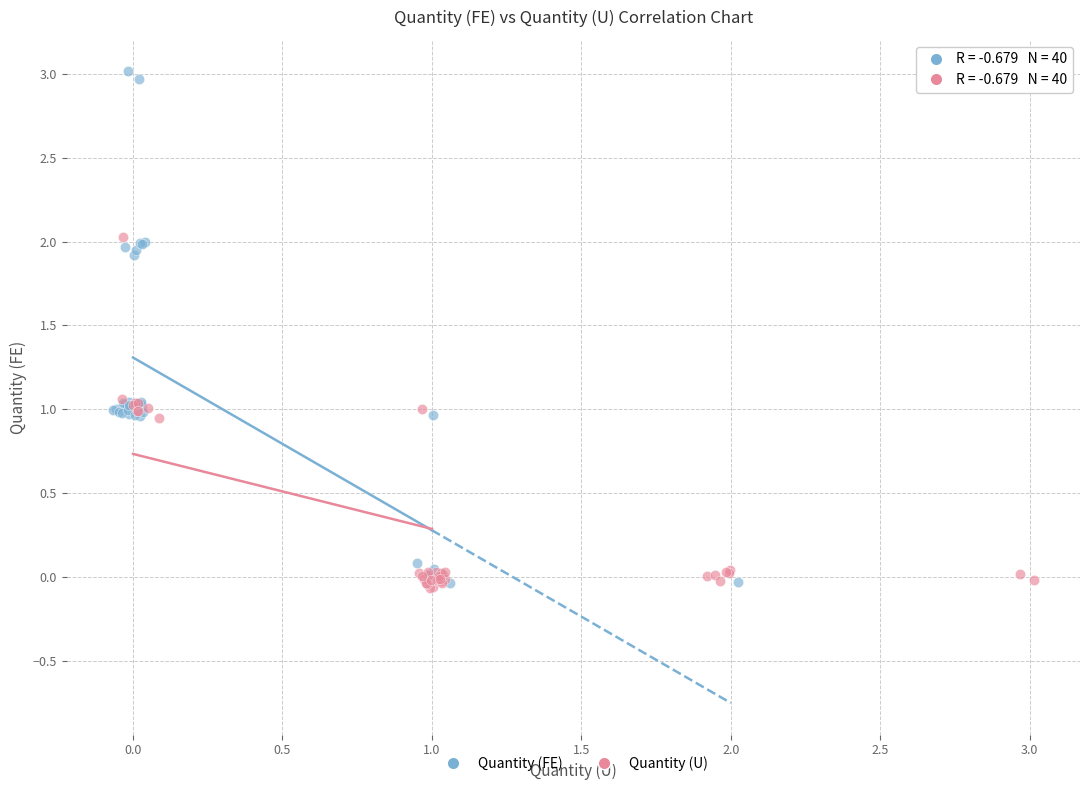

Which series contains the highest Y value?

Quantity (FE)